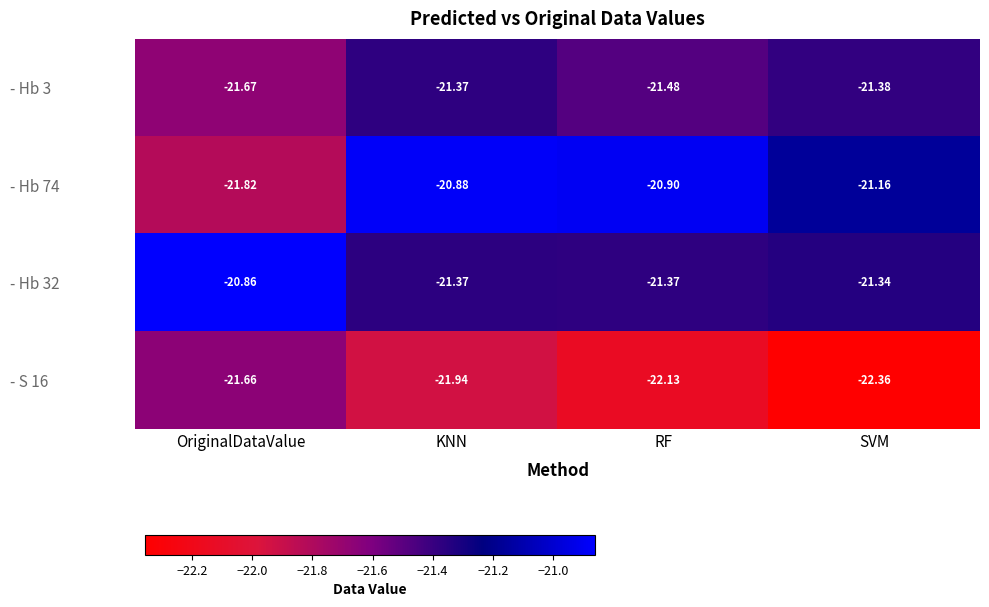

Where does the - Hb 32 series first go above -21?

OriginalDataValue